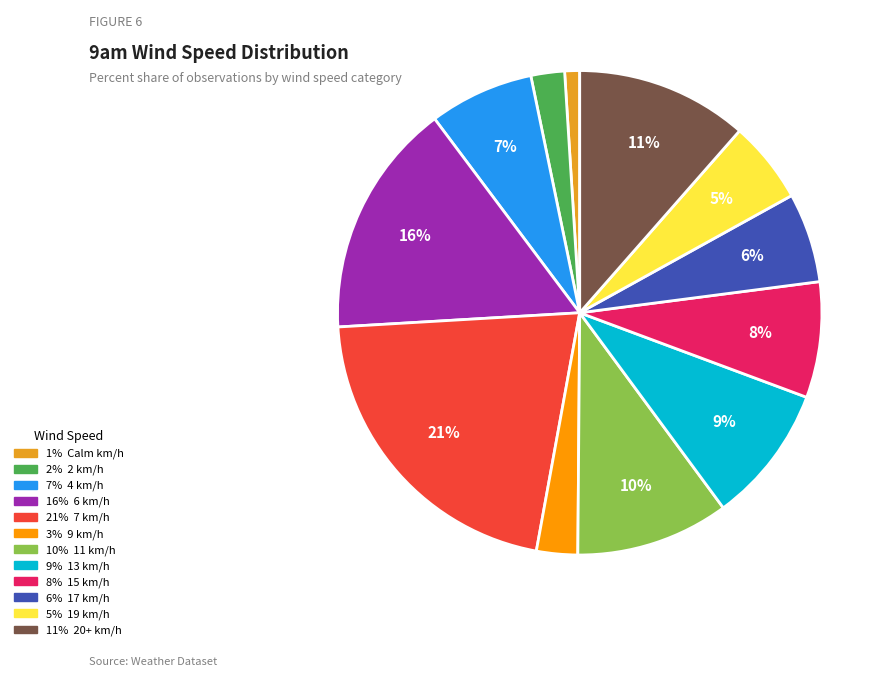

To the nearest percent, what is the average slice percentage?

8%